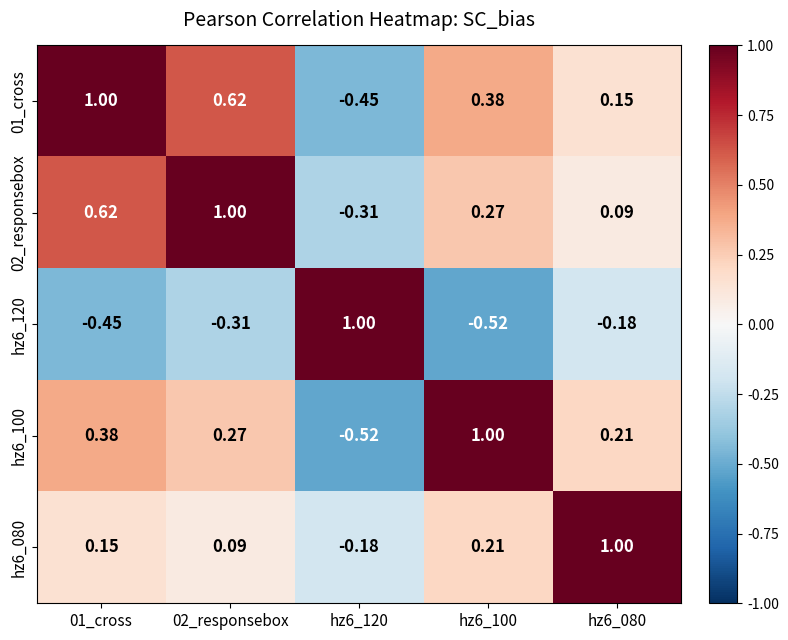

Which series has the largest total across all categories?

01_cross